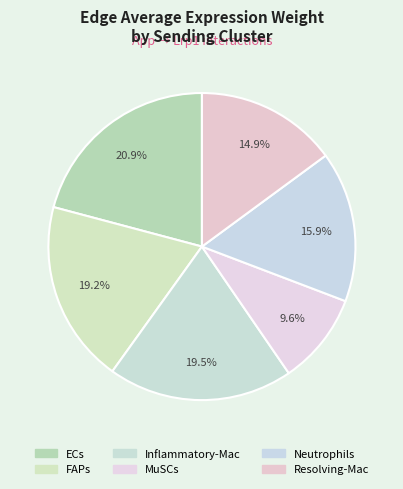

Approximately how many times larger is the value at Inflammatory-Mac compared to Resolving-Mac?

1.3